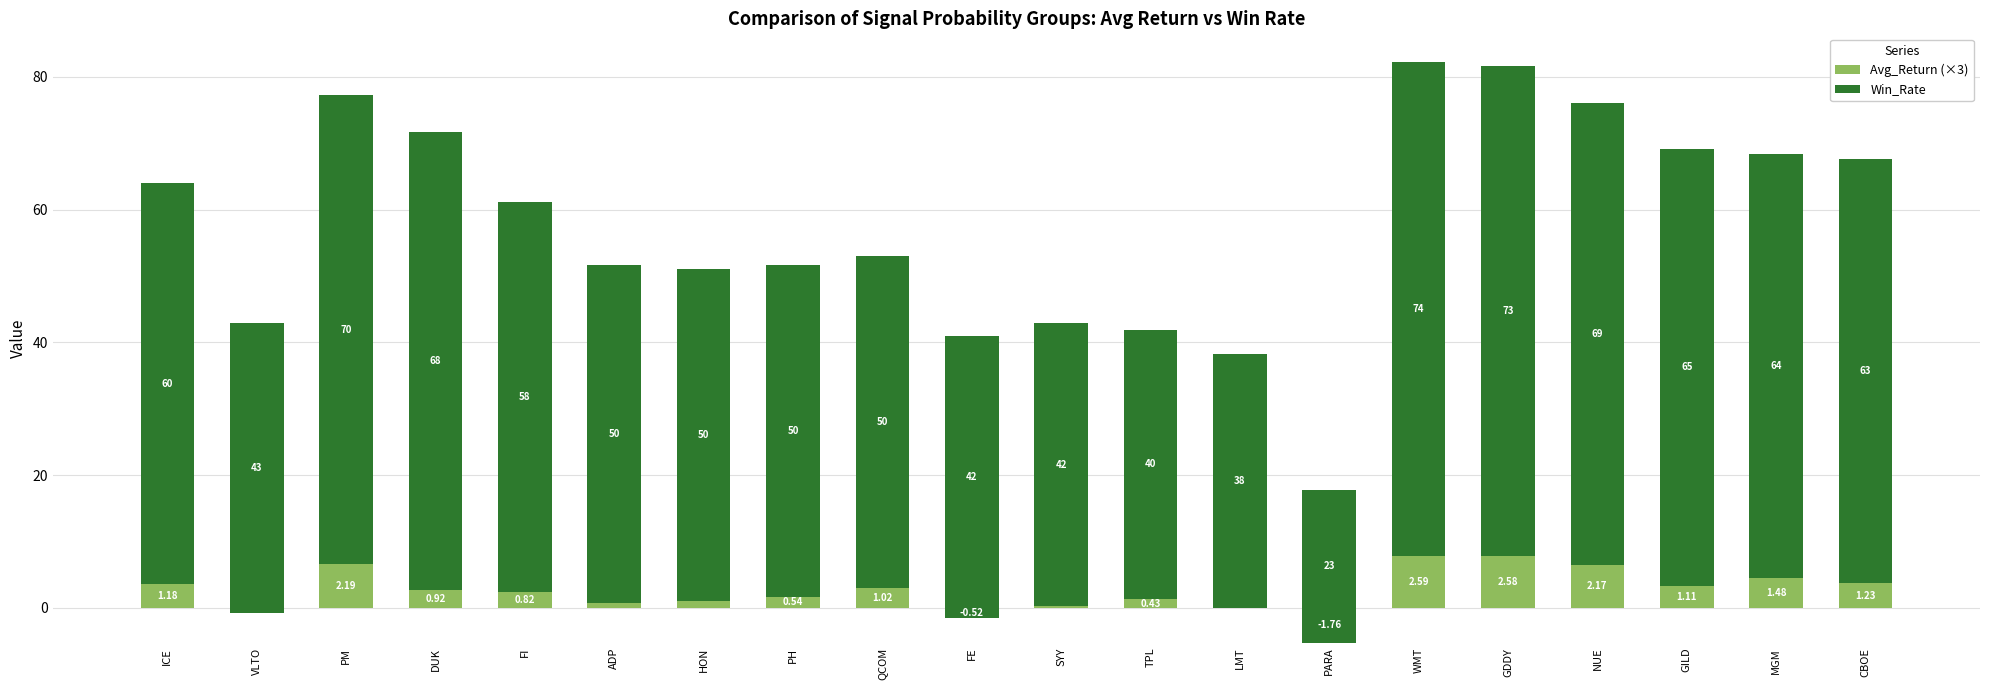

At which category is the sum across all series the highest?

WMT